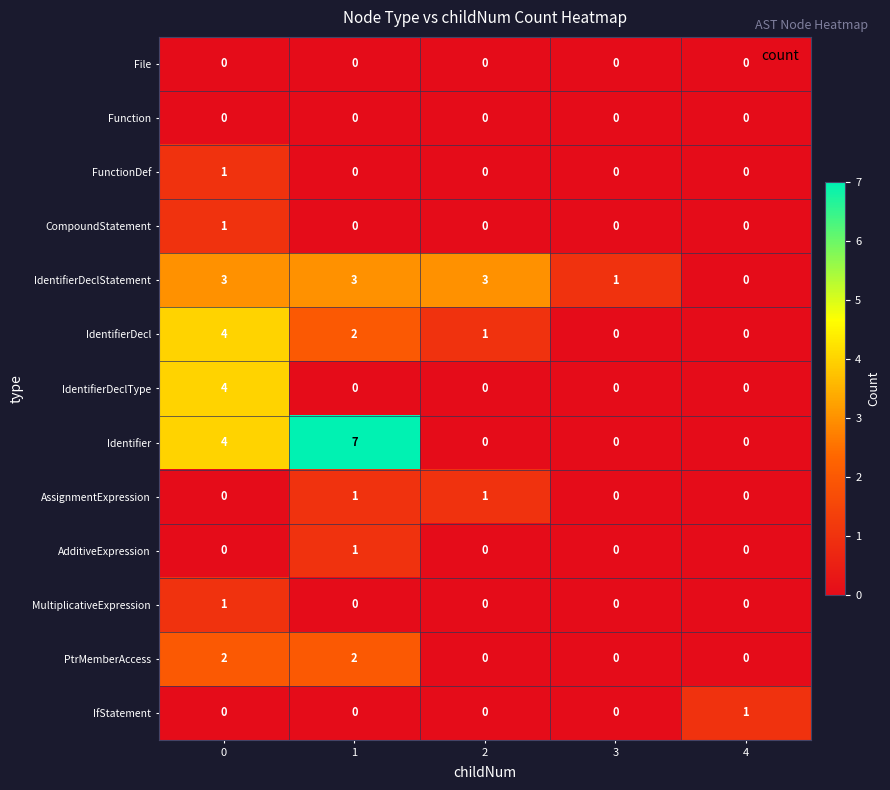

How many distinct data groups are displayed?

13